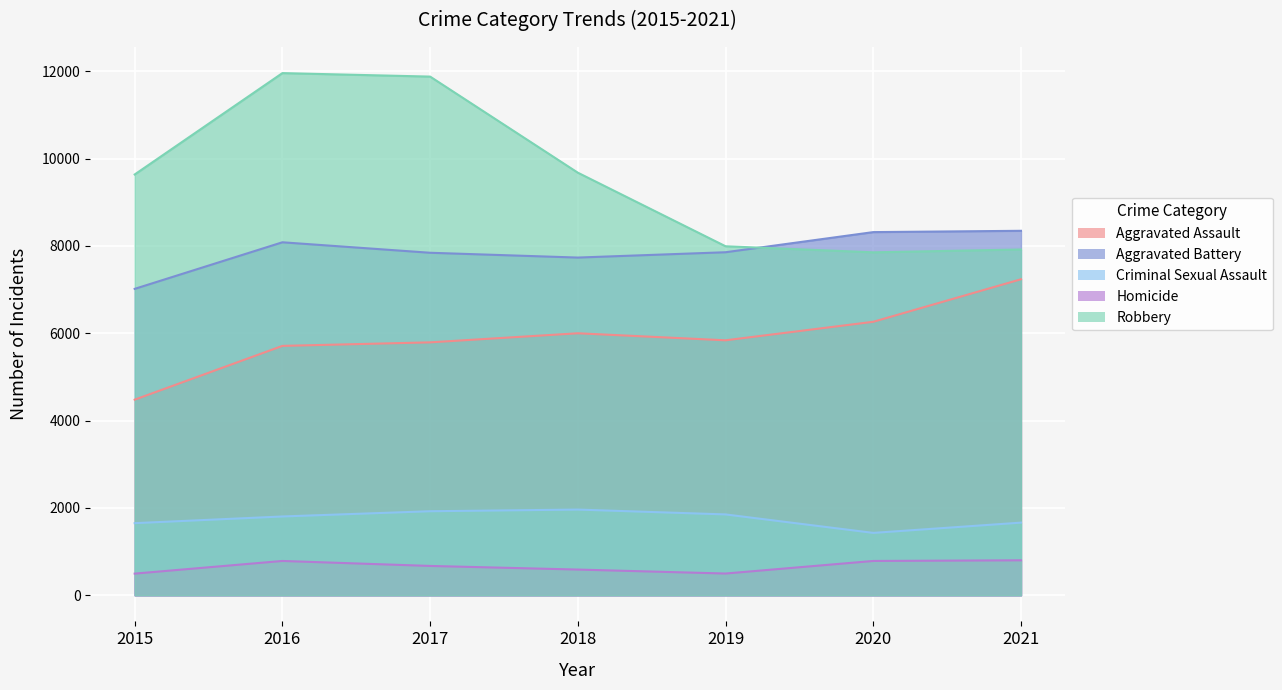

True or false: Robbery and Homicide intersect in this chart.

False